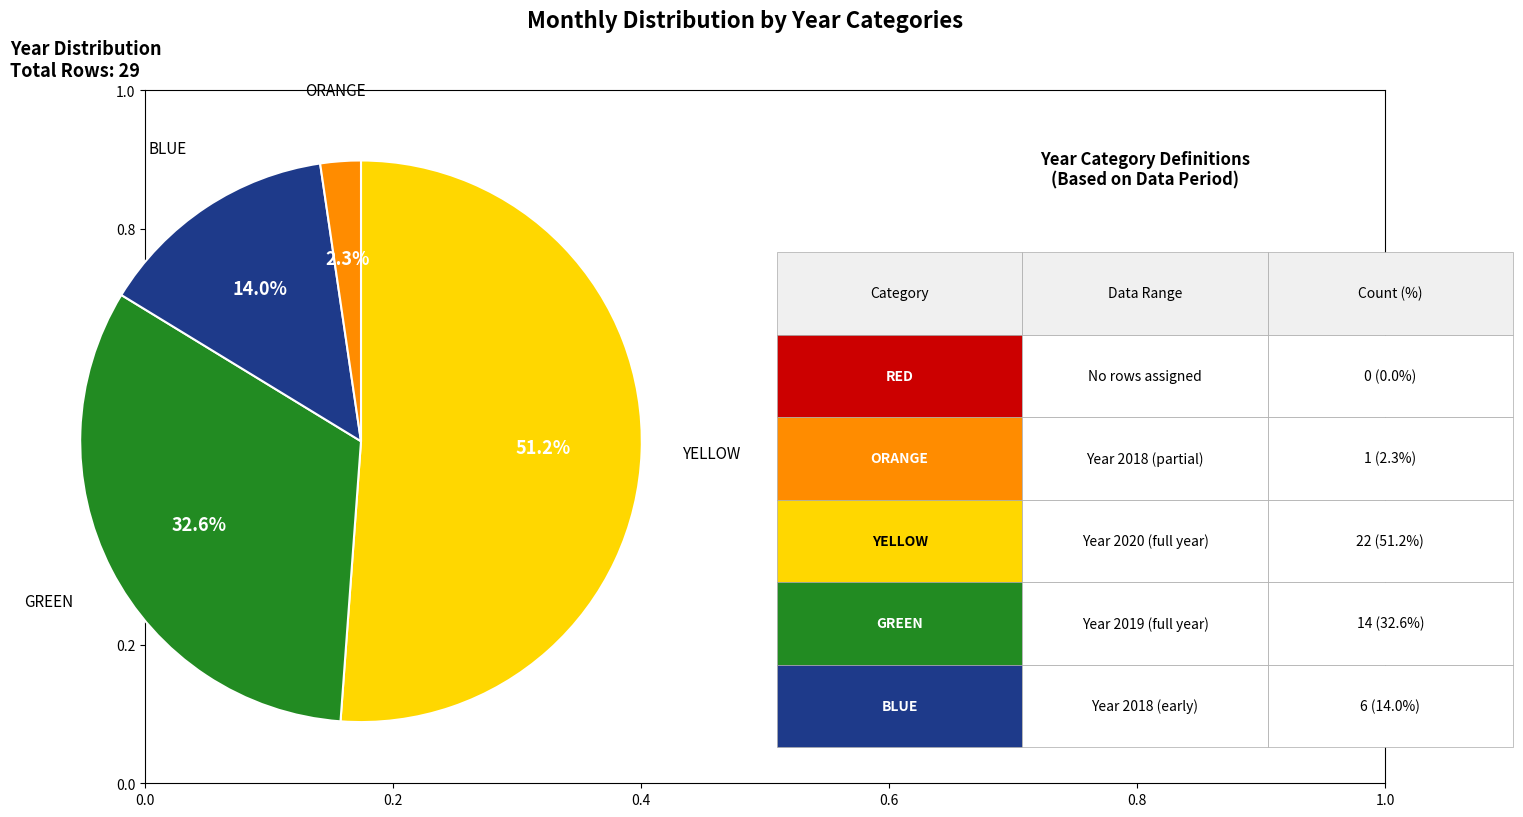

Is there a majority slice in this chart?

Yes